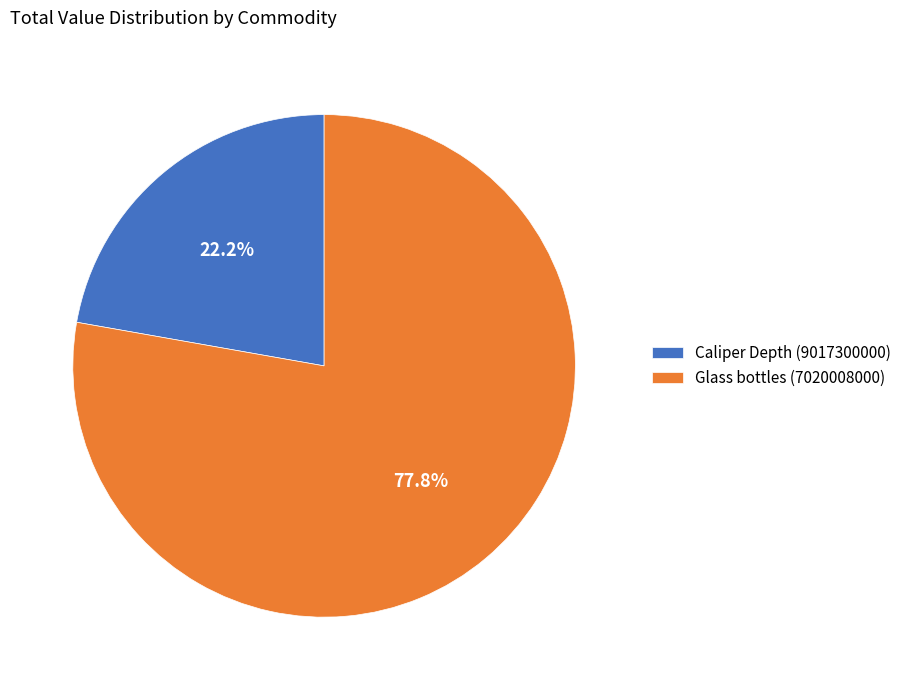

Count the number of slices in the pie.

2